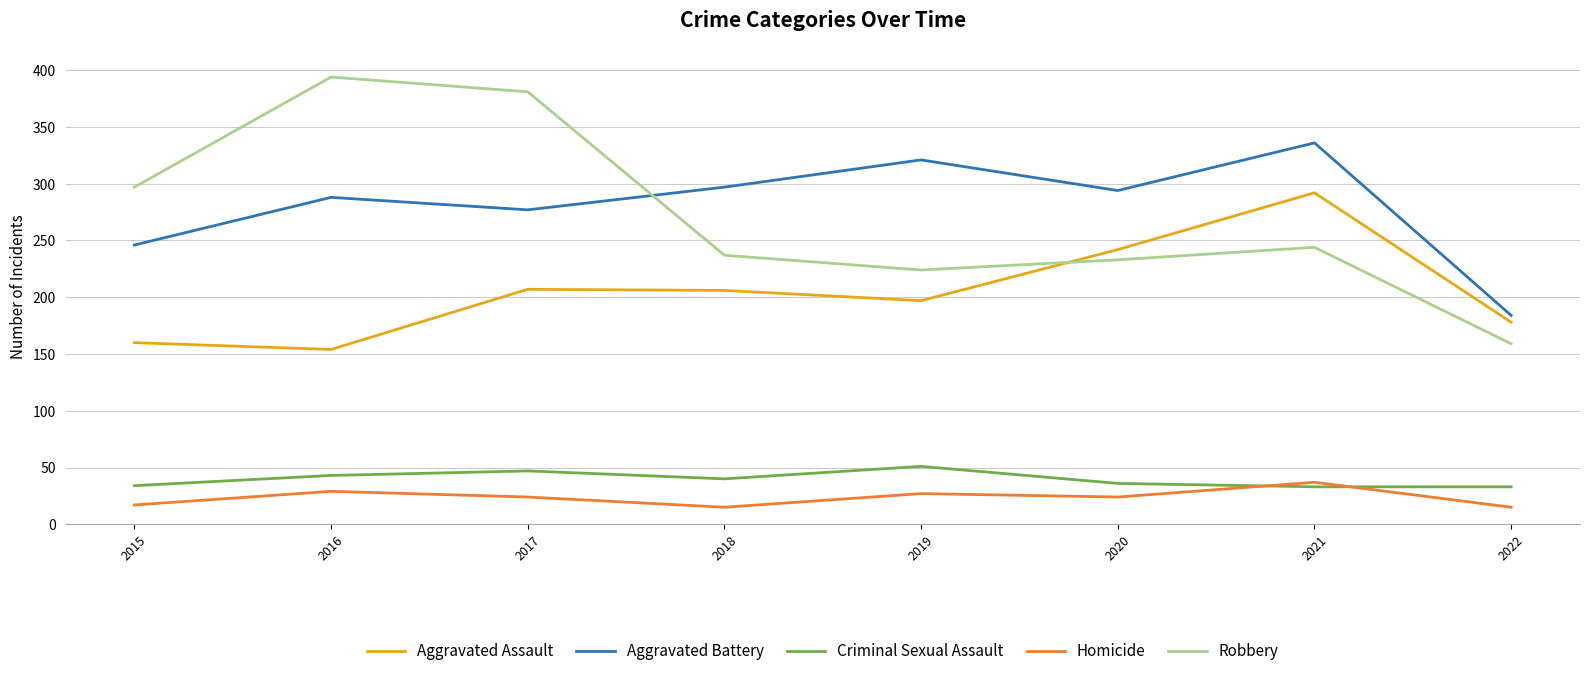

True or false: Aggravated Assault and Criminal Sexual Assault intersect in this chart.

False